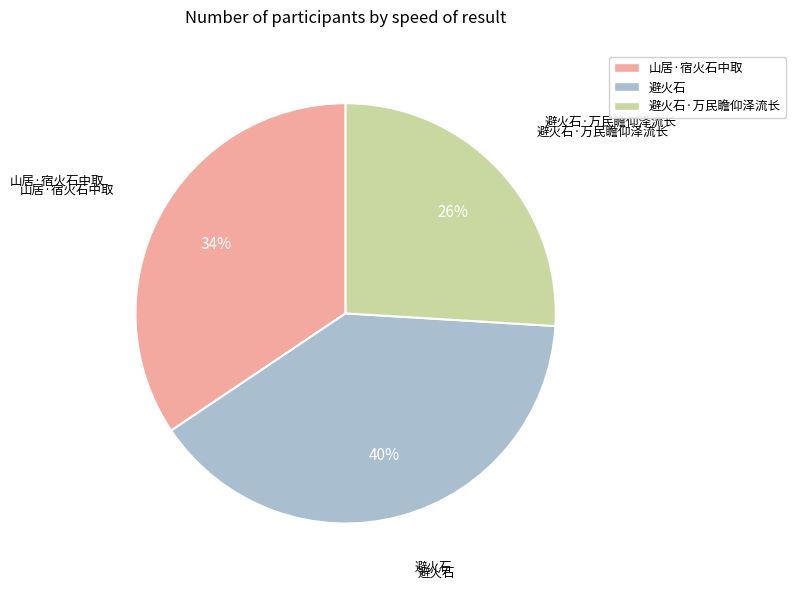

Which slice is the largest?

避火石